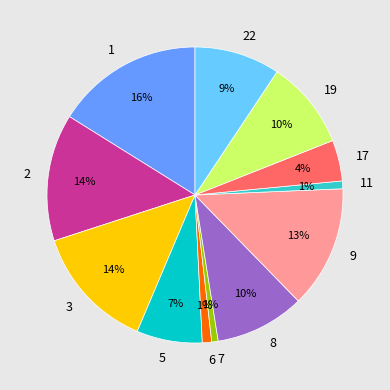

To the nearest percent, what is the average slice percentage?

8%